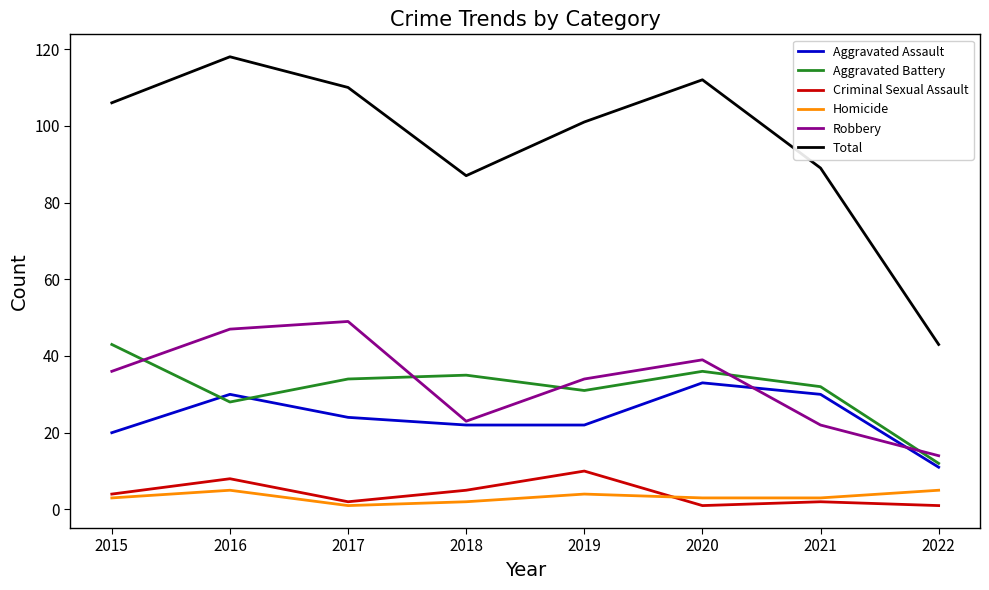

What is the greatest value displayed?

118